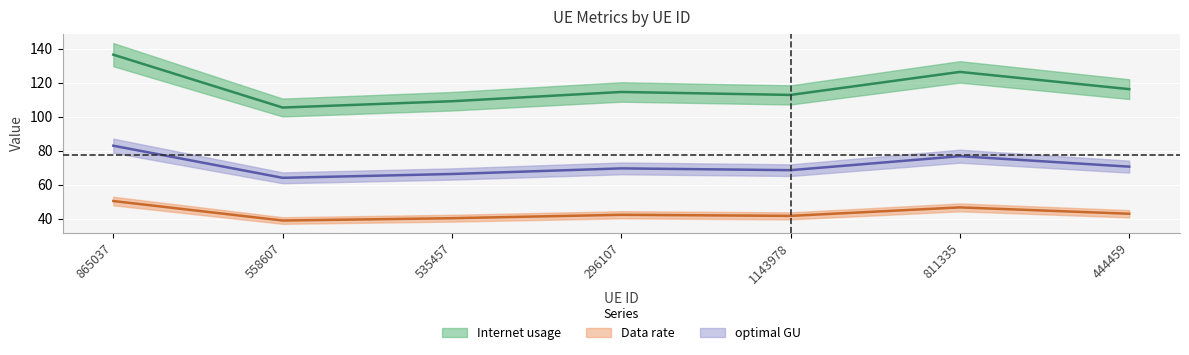

Which series has the widest spread of values?

Internet usage